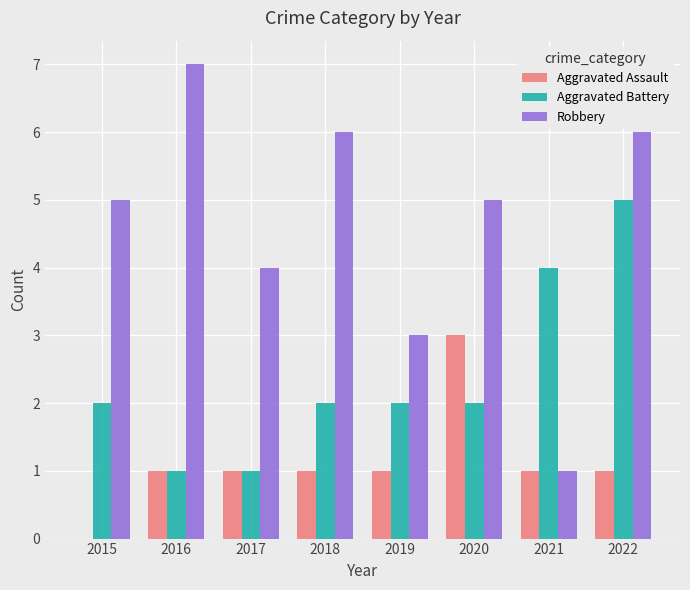

Between 2017 and 2022, which series saw the biggest shift?

Aggravated Battery